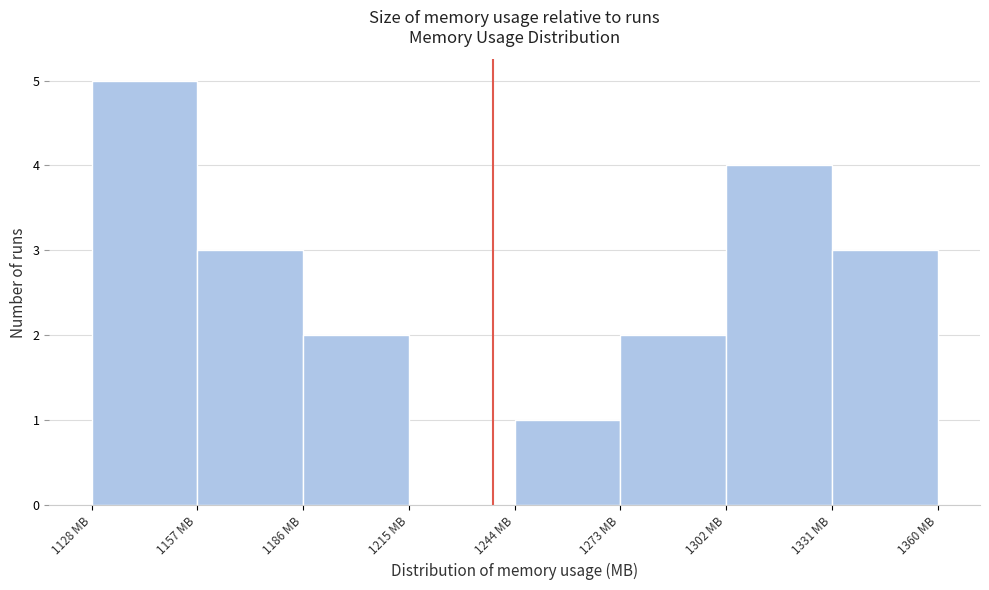

Reading left to right, transcribe this chart: for each bar, give the range it covers on the x-axis and its height. Neither the bar edges nor the heights are printed on the chart, so give them approximately, as read against the axes.

1130 to 1155: 5
1155 to 1185: 3
1185 to 1215: 2
1215 to 1245: 0
1245 to 1275: 1
1275 to 1300: 2
1300 to 1330: 4
1330 to 1360: 3